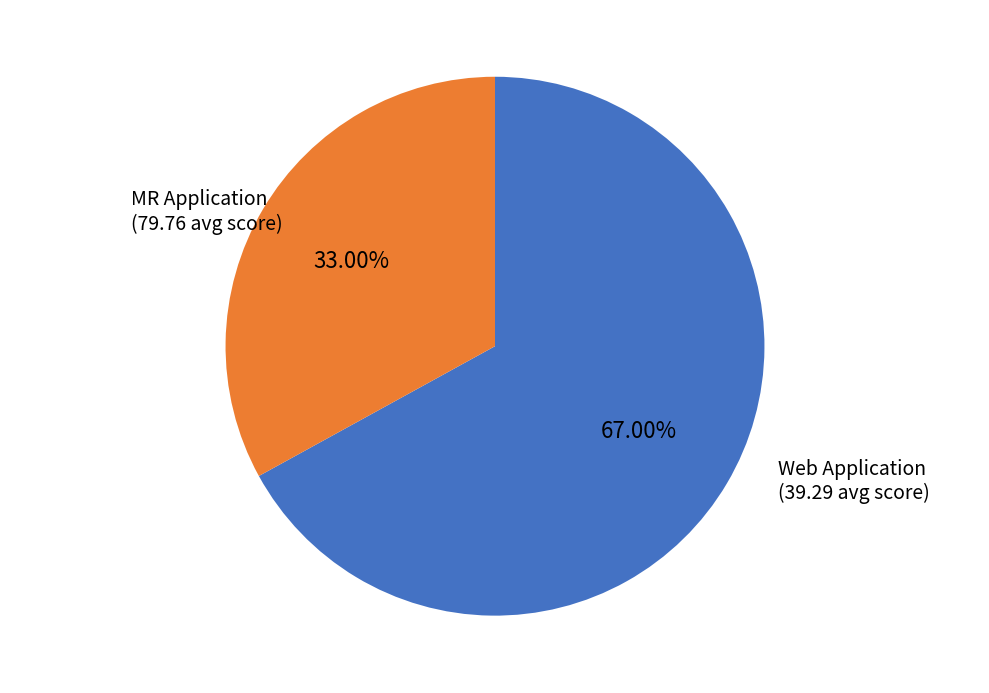

How many segments does this pie chart have?

2